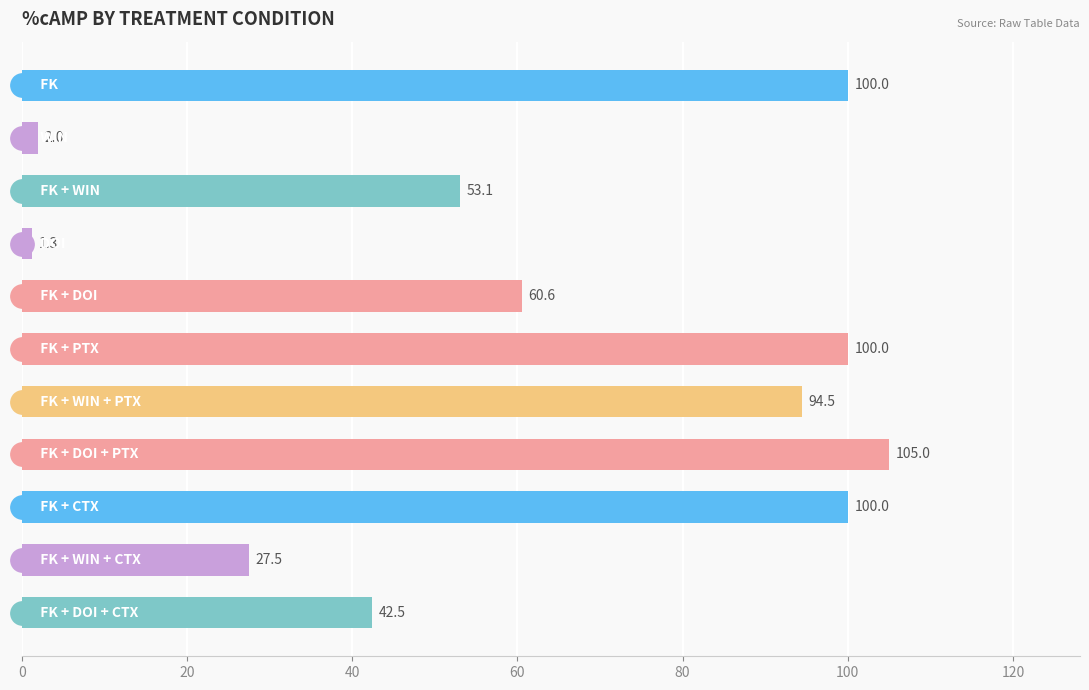

What is the average value?

62.4